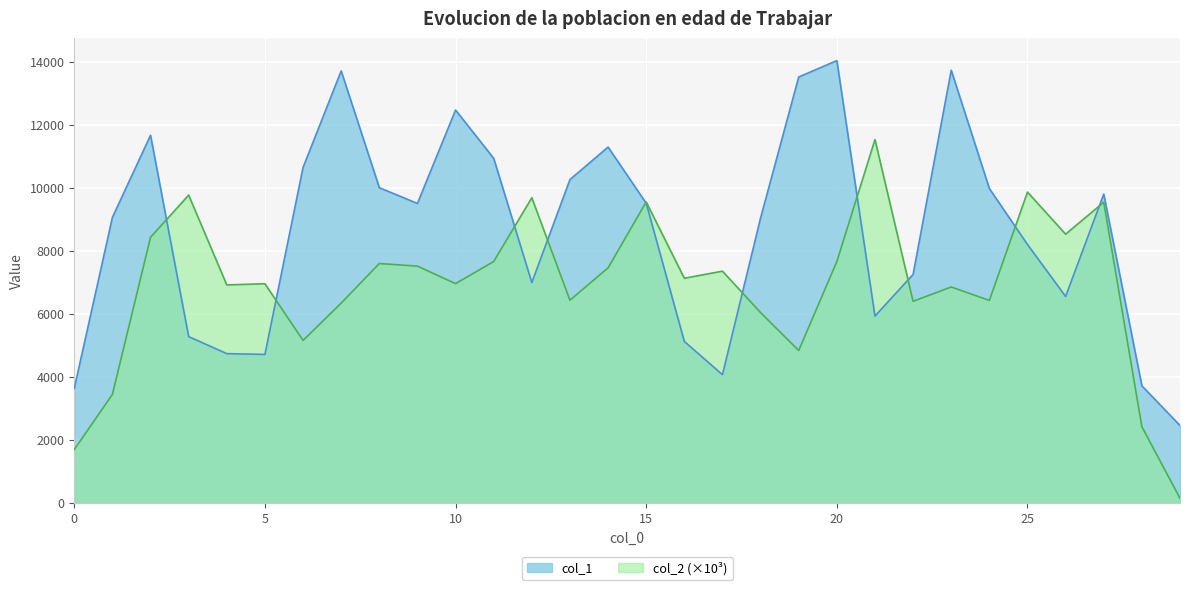

What is the average value of the col_1 series?

8595.4